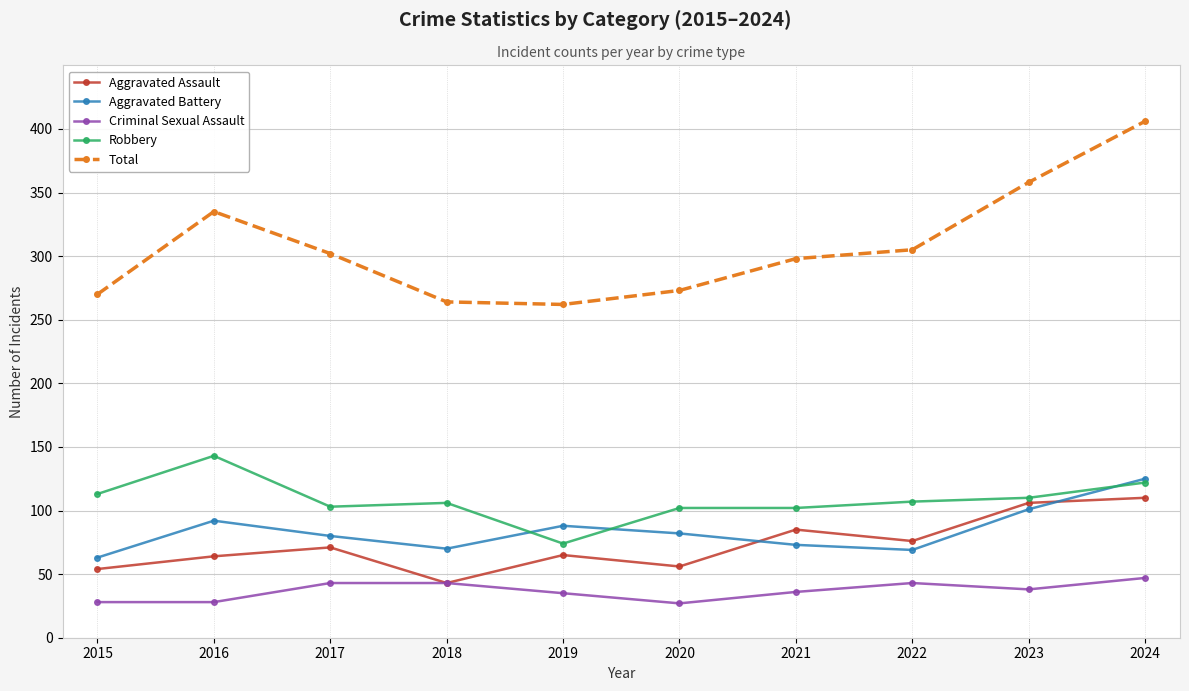

How many interior local valleys does the Aggravated Assault series have?

3